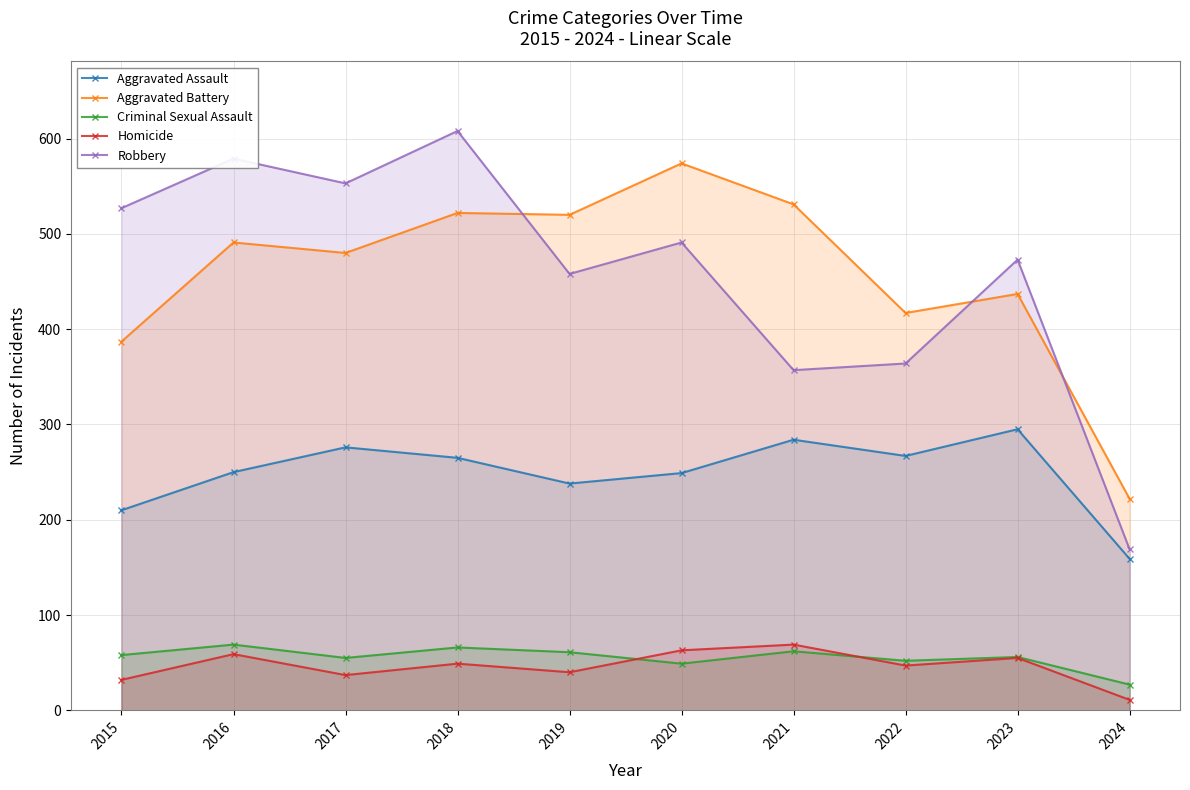

Which series changed the most between 2017 and 2020?

Aggravated Battery